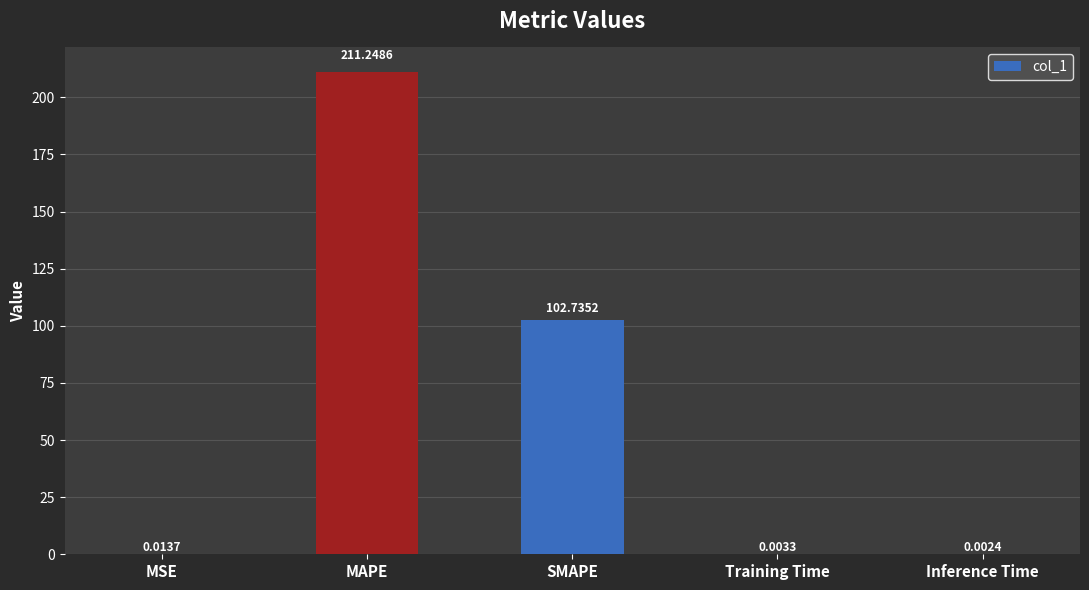

What is the change in value from MAPE to Training Time?

-211.2